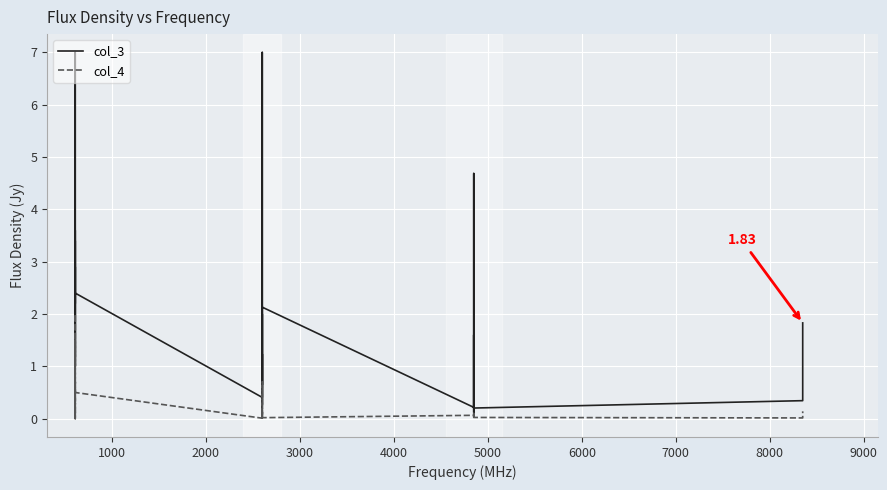

Is it true that col_3 equals 1.1 at 3000?

False